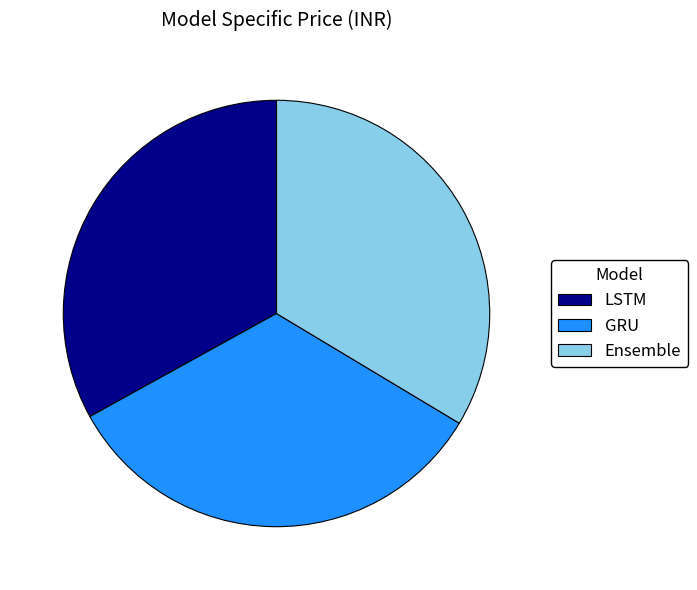

True or false: GRU accounts for 20% of the total.

False